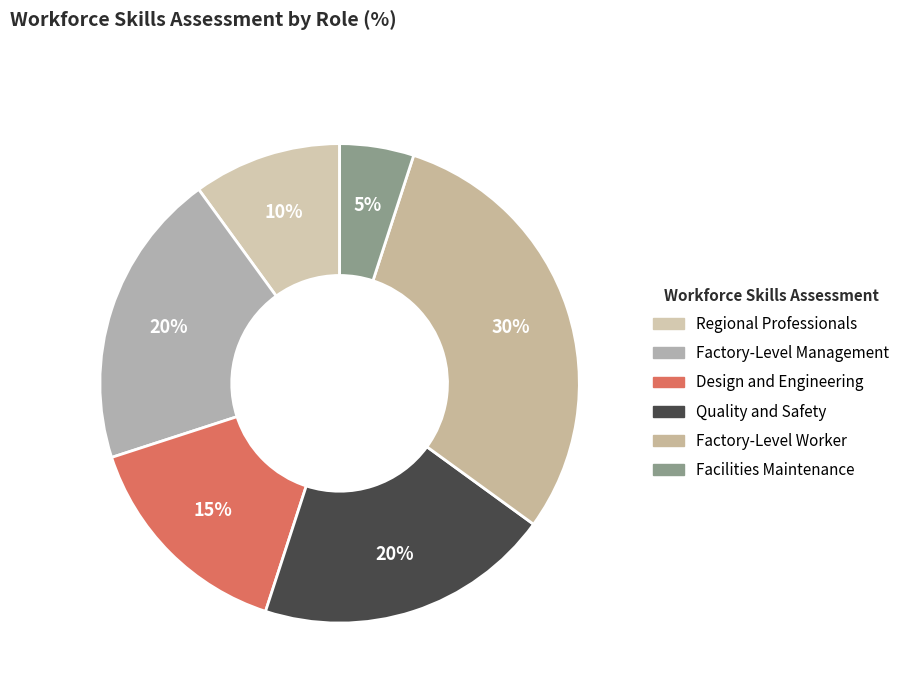

Count the number of slices in the pie.

6